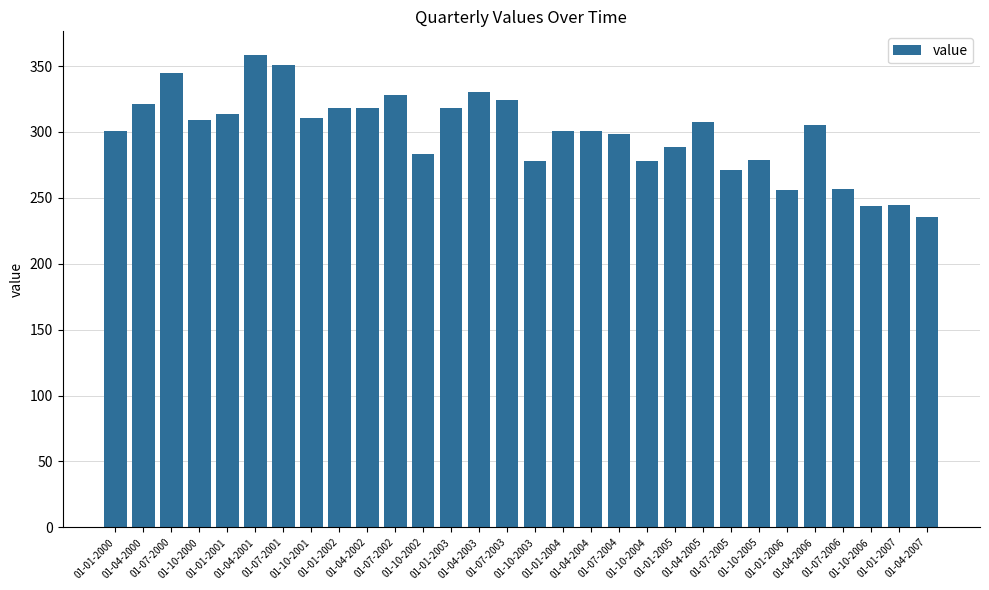

Which category has the lowest value across all series?

01-04-2007